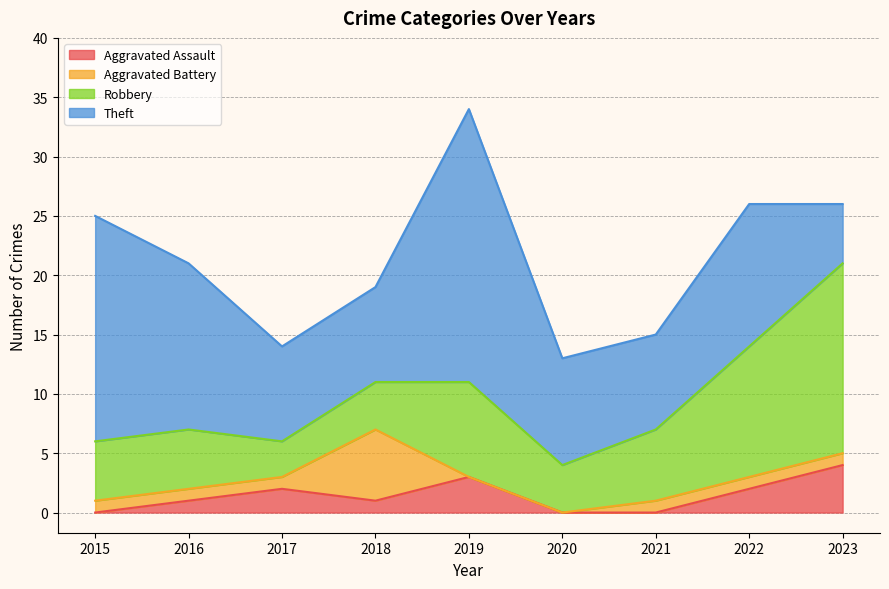

True or false: Aggravated Battery and Aggravated Assault cross at least once.

True